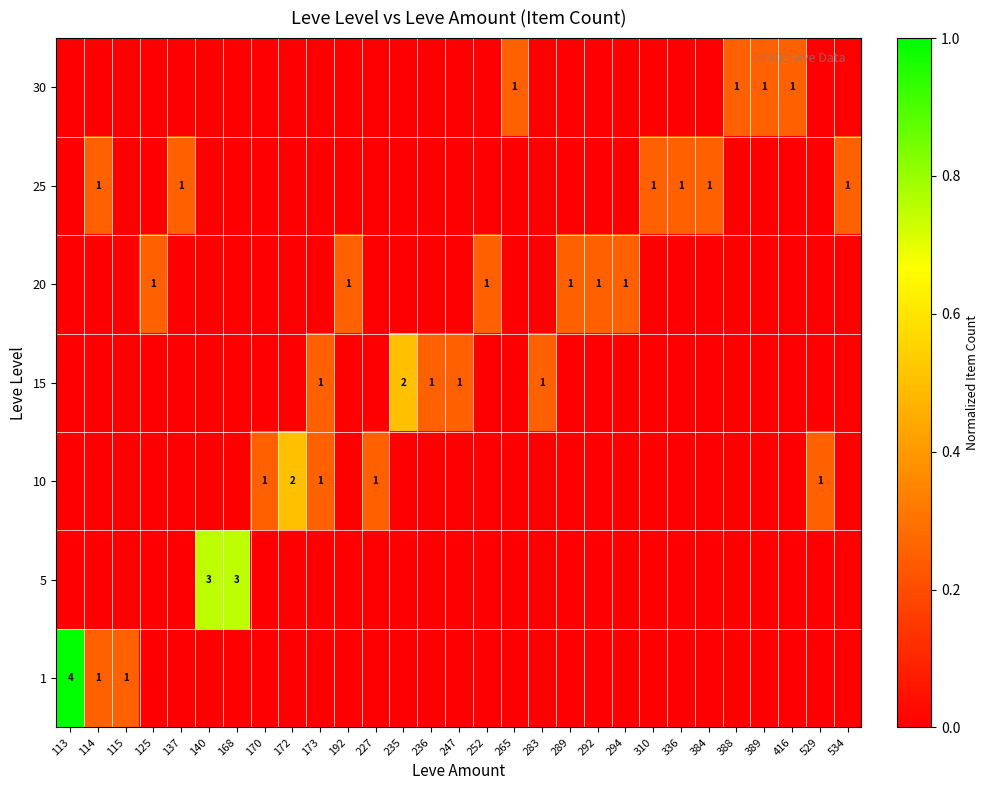

The value of 20 at 192 is 1. True or false?

True